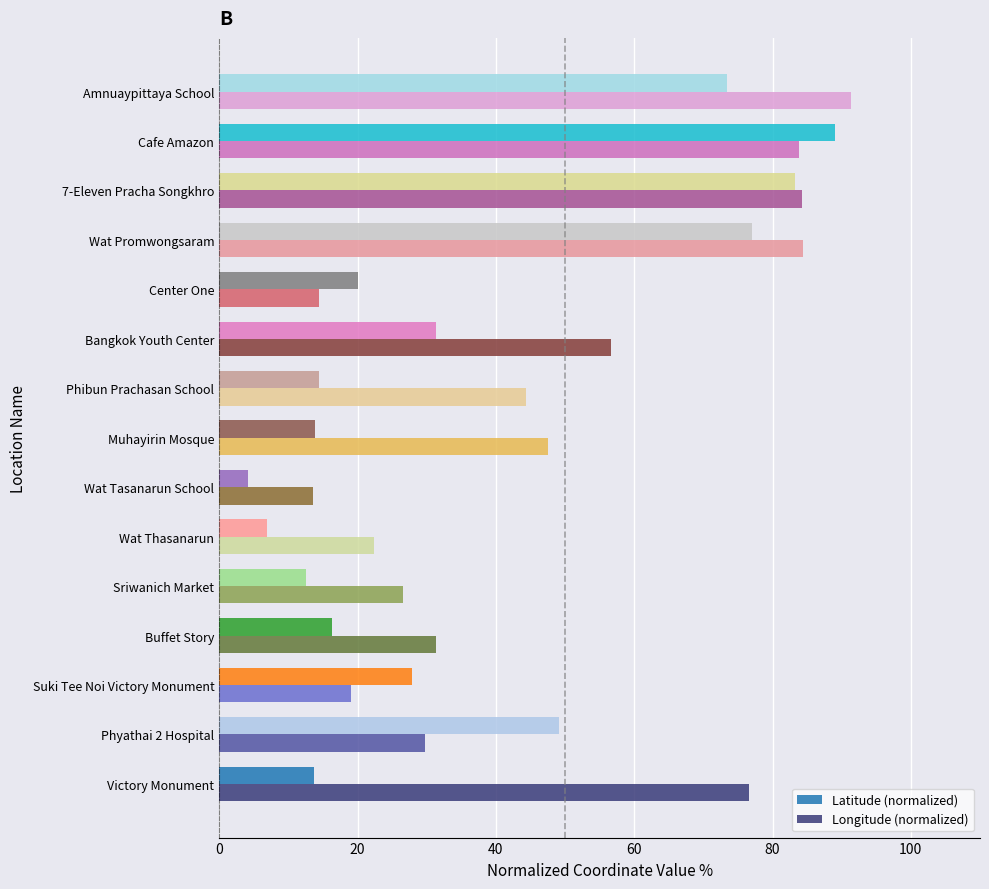

True or false: Latitude (normalized) has a value of 27.9 at Suki Tee Noi Victory Monument.

True